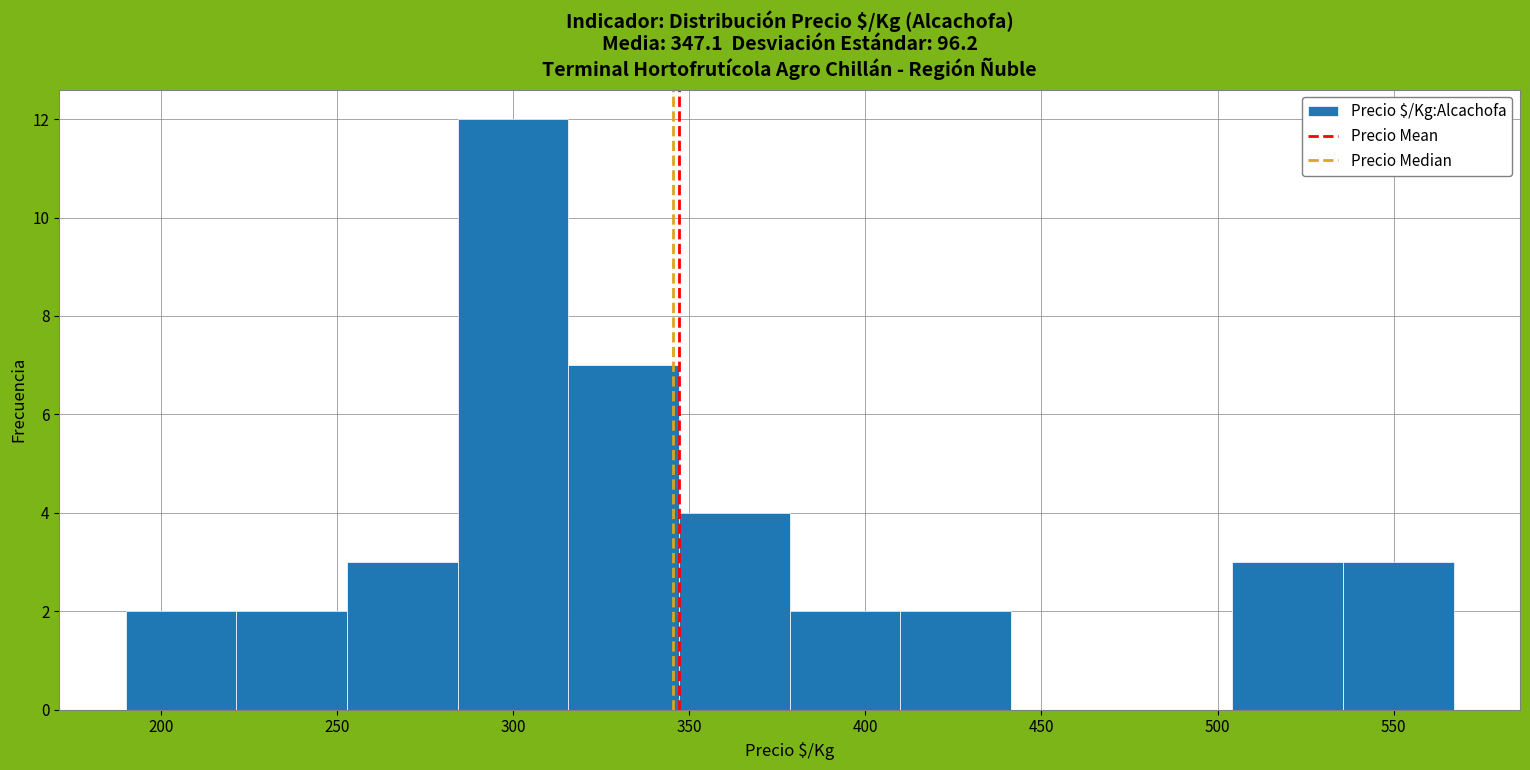

Reading left to right, list every bar in this chart as the range it spans on the x-axis followed by its height. Neither the bar edges nor the heights are printed on the chart, so give them approximately, as read against the axes.

190 to 220: 2
220 to 255: 2
255 to 285: 3
285 to 315: 12
315 to 345: 7
345 to 380: 4
380 to 410: 2
410 to 440: 2
440 to 475: 0
475 to 505: 0
505 to 535: 3
535 to 565: 3